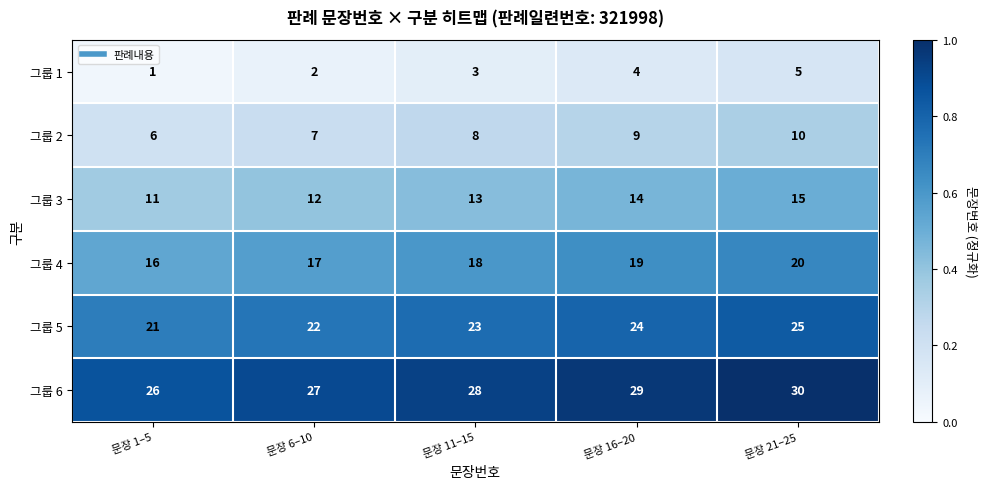

List the series in order of their peak value, lowest first.

그룹 1, 그룹 2, 그룹 3, 그룹 4, 그룹 5, 그룹 6